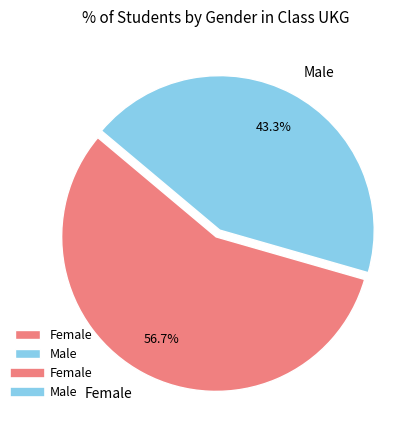

To the nearest percent, what percentage of the pie is Female?

57%